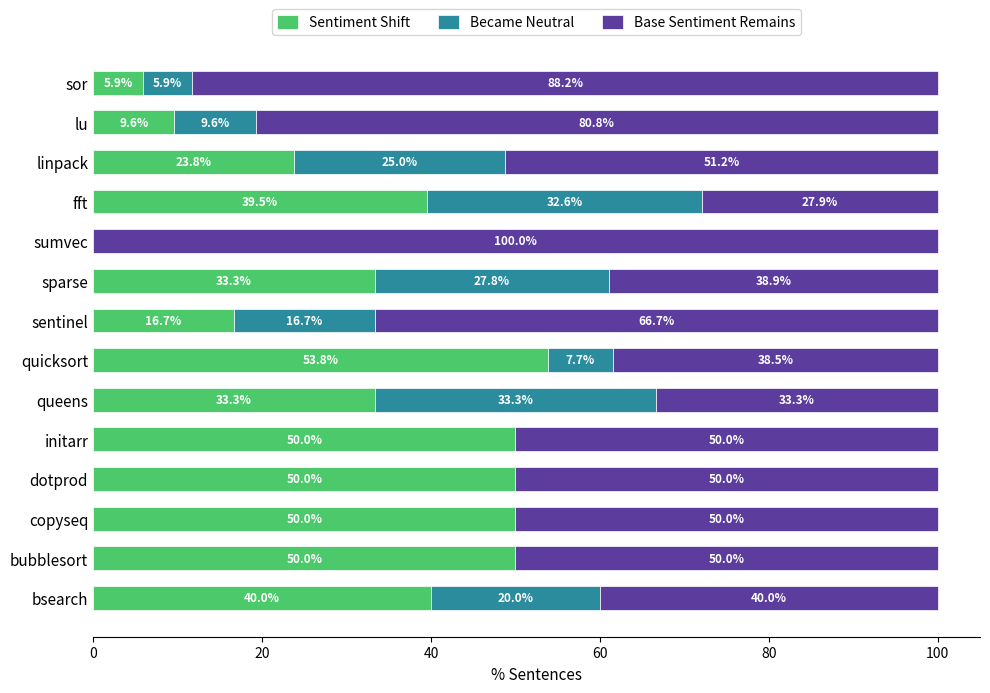

What are all the series names shown in the legend?

Sentiment Shift, Became Neutral, Base Sentiment Remains